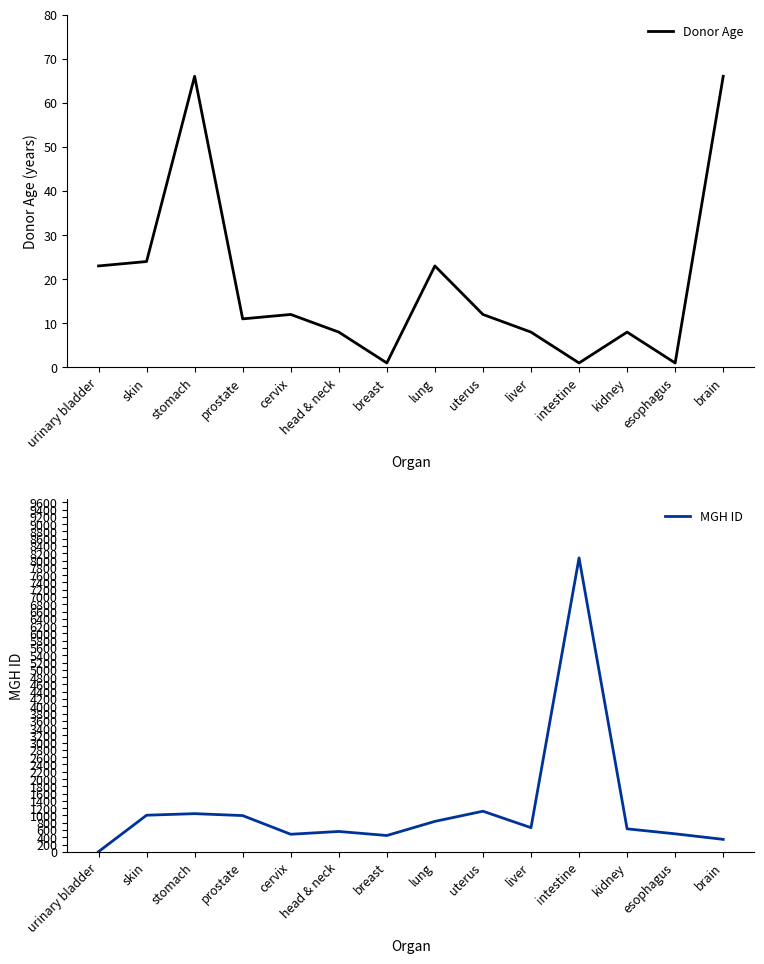

How many categories are shown in the chart?

14